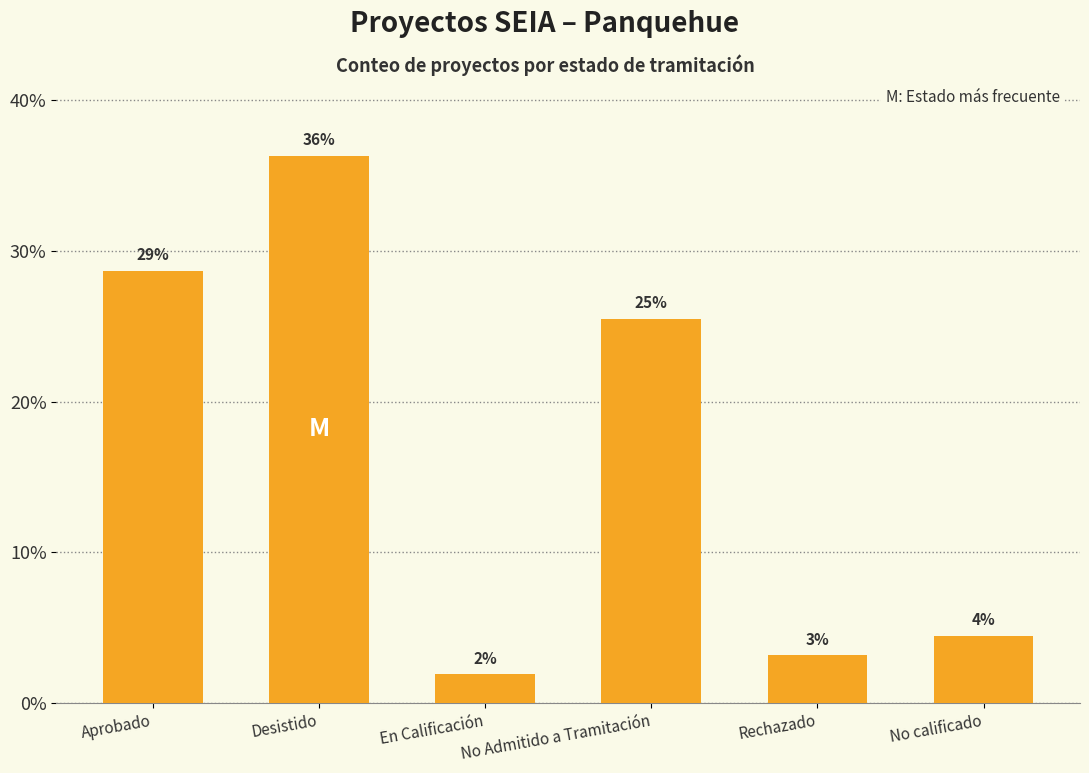

Which label corresponds to the smallest value in the chart?

En Calificación